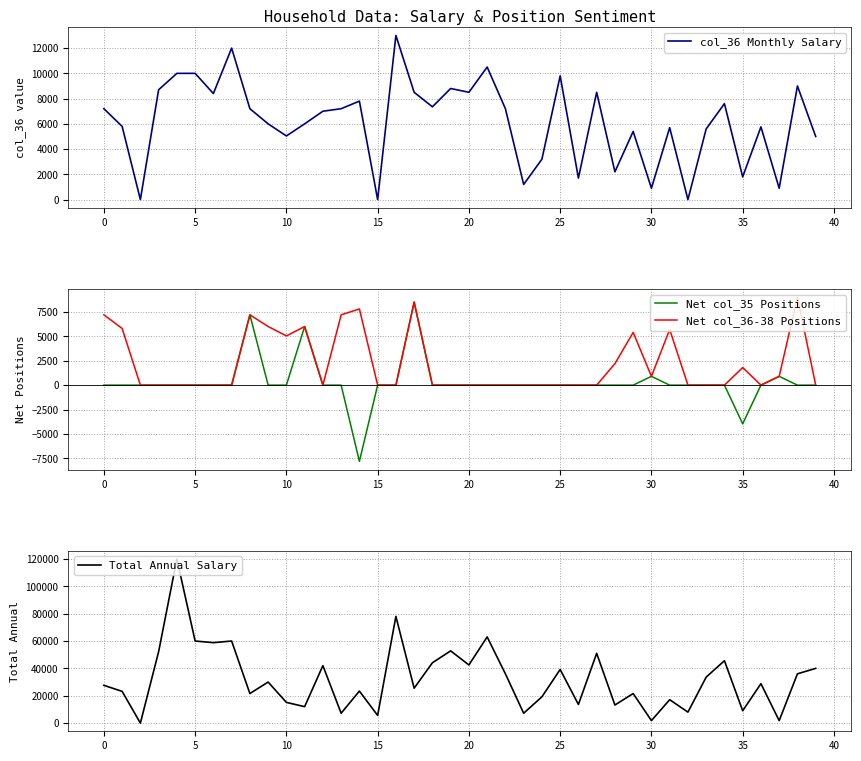

True or false: col_36 Monthly Salary and Net col_36-38 Positions cross at least once.

False